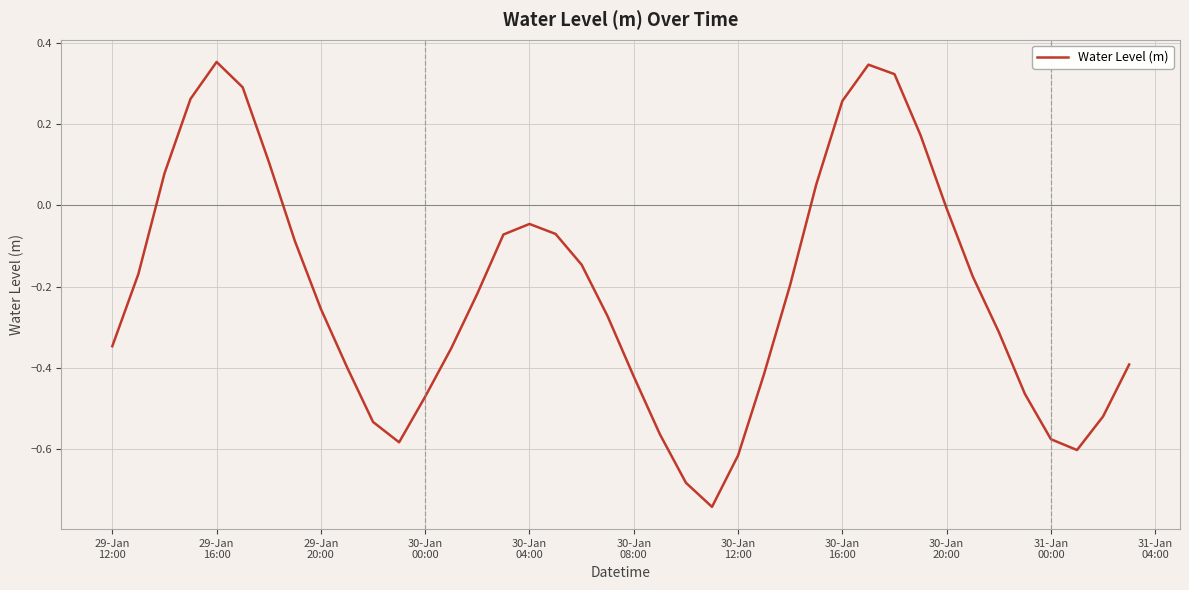

True or false: there are more than 0 points higher than both neighbors.

True